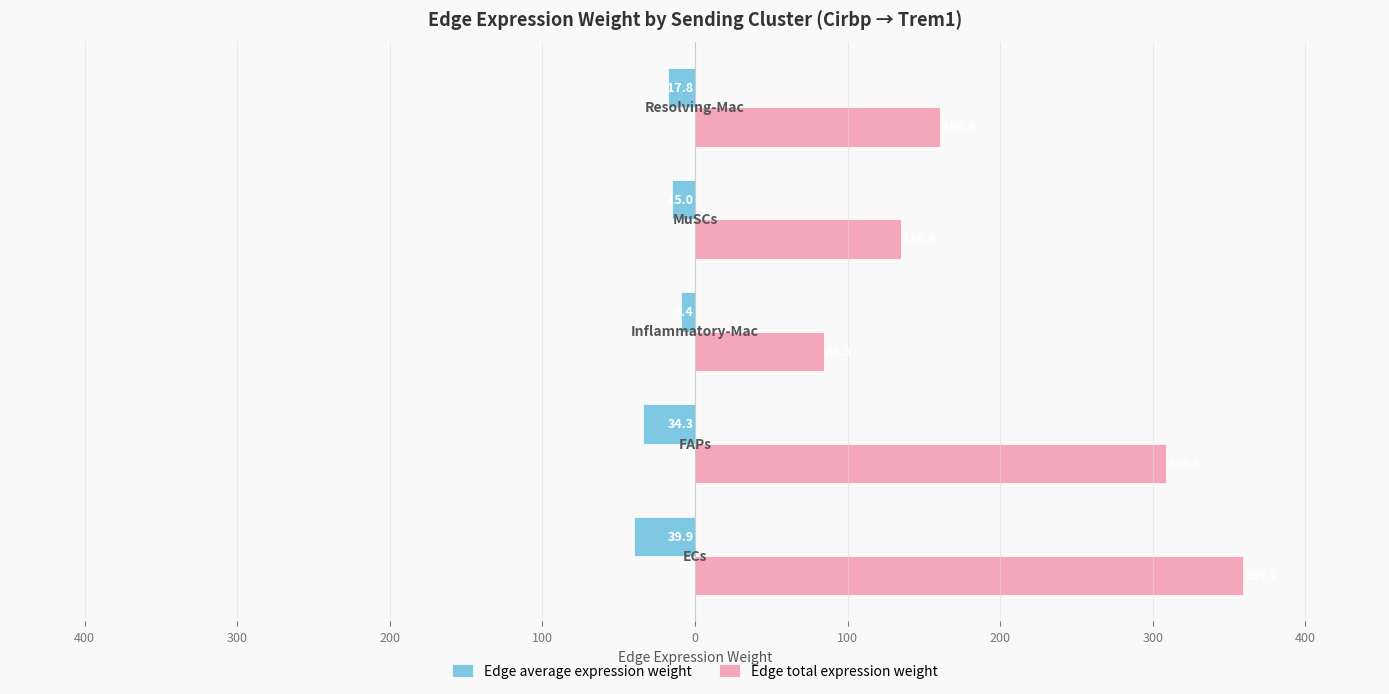

What are all the series names shown in the legend?

Edge average expression weight, Edge total expression weight